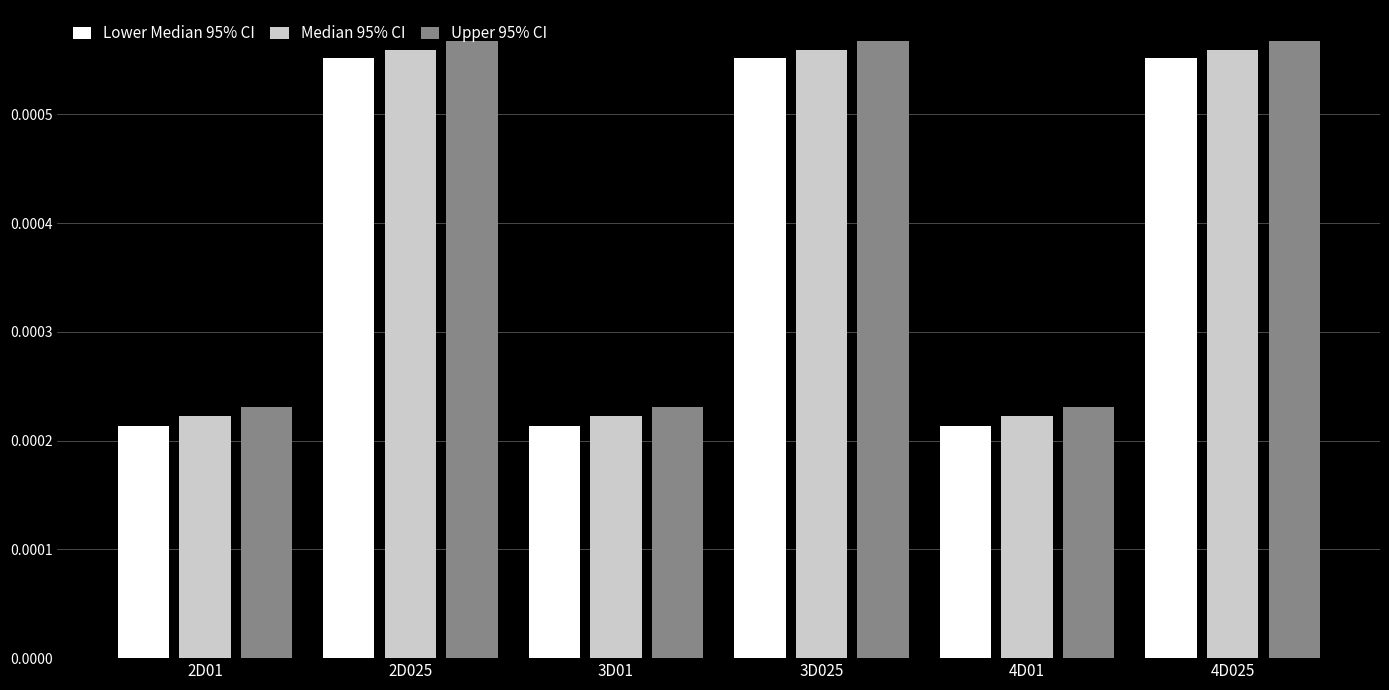

Is the value of Lower Median 95% CI at 2D025 greater than the value of Median 95% CI at 2D01?

Yes